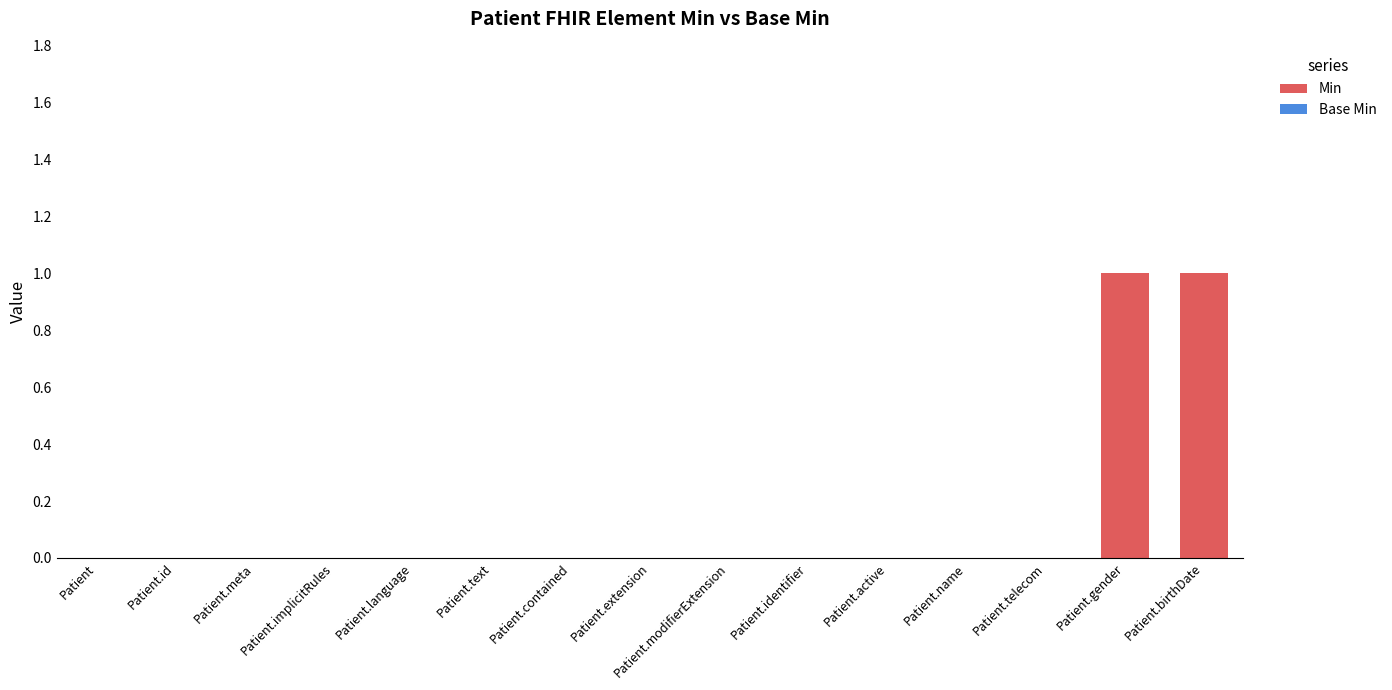

The chart shows a value of 0 at Patient.implicitRules. True or false?

True